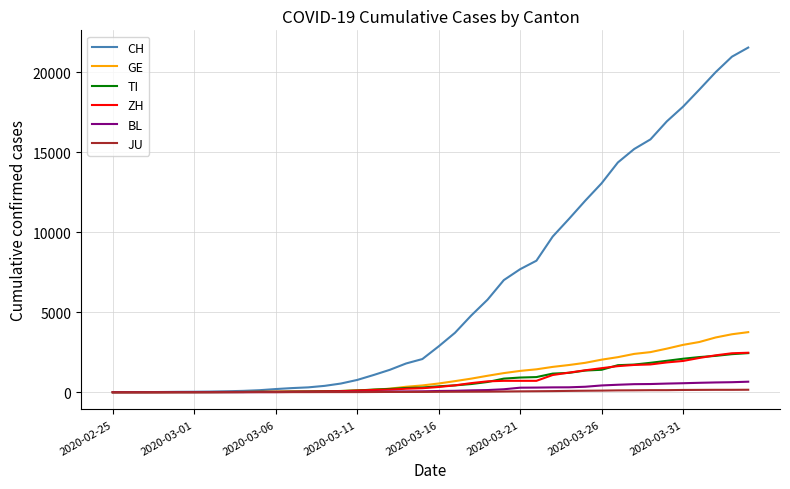

What is the maximum value for GE?

3753